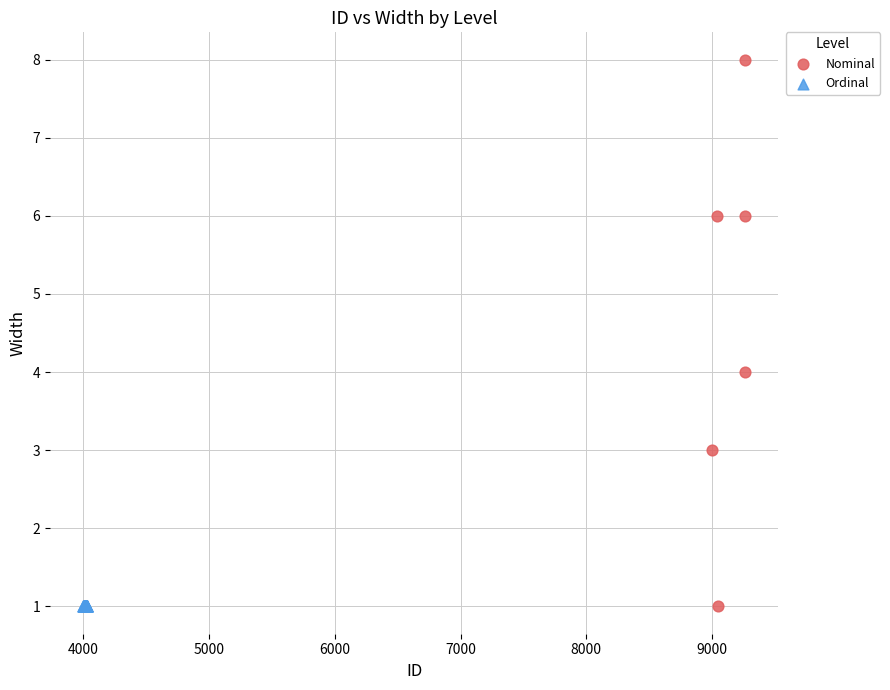

Which series reaches the maximum Y coordinate?

Nominal